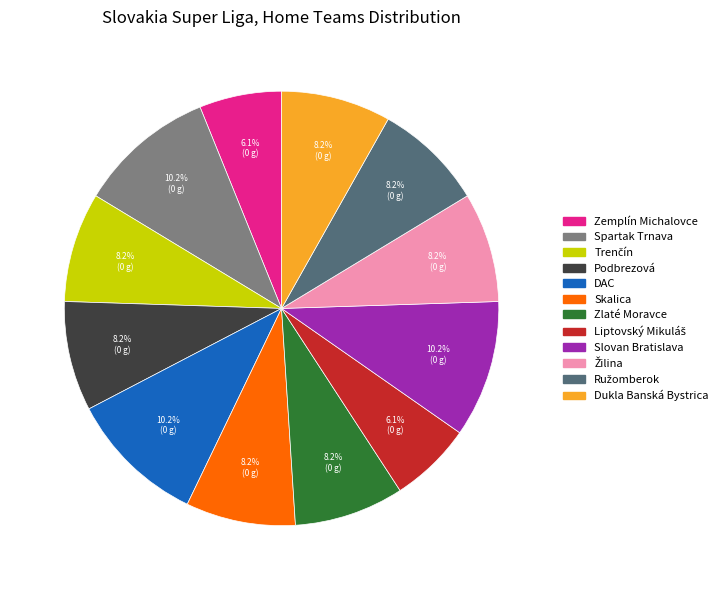

To the nearest percent, what is the difference between the Spartak Trnava and Zlaté Moravce slice percentages?

2%